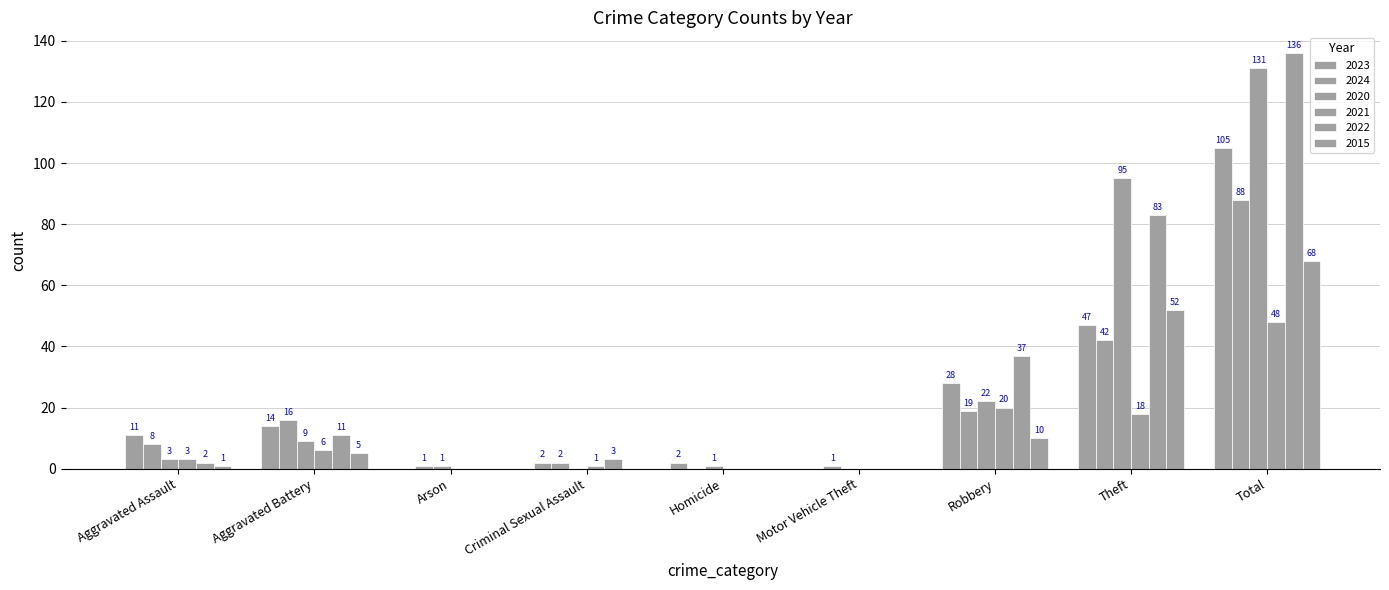

Does the chart contain stacked bars?

No